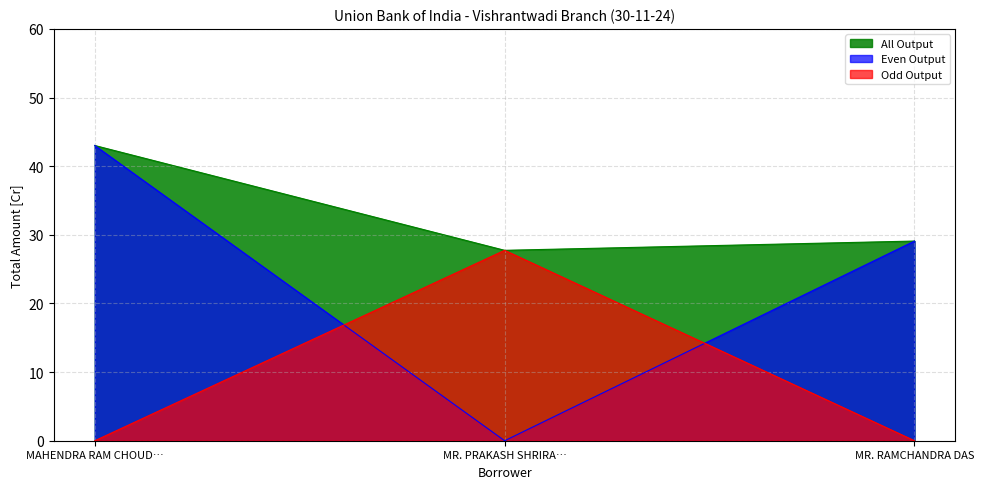

Reading left to right, what are all the values shown in this chart?

43.0	27.7	29.1